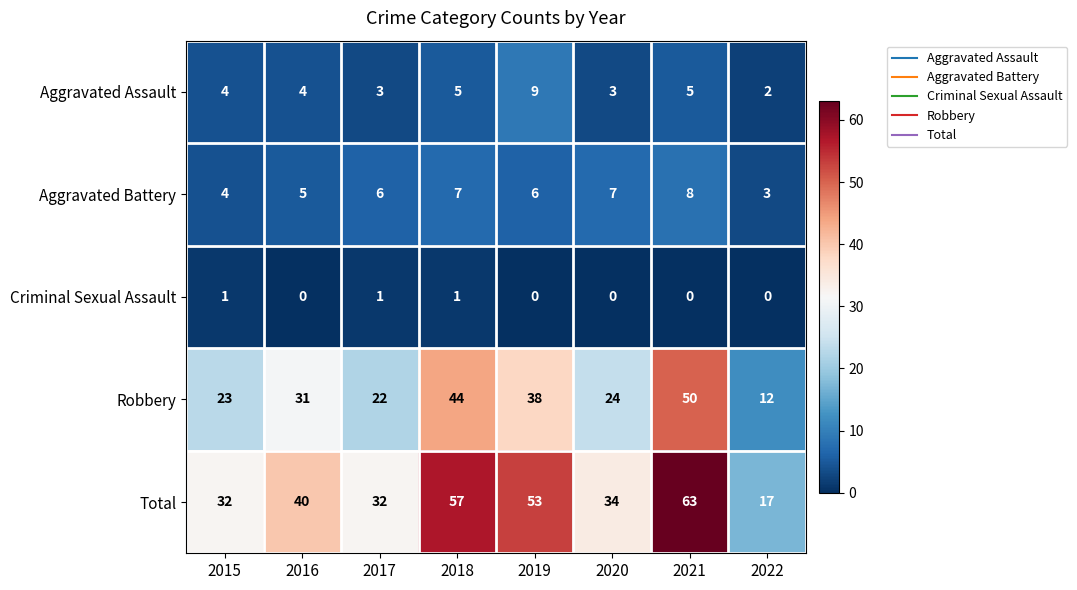

What is the difference between the Aggravated Battery values at 2018 and 2015?

3